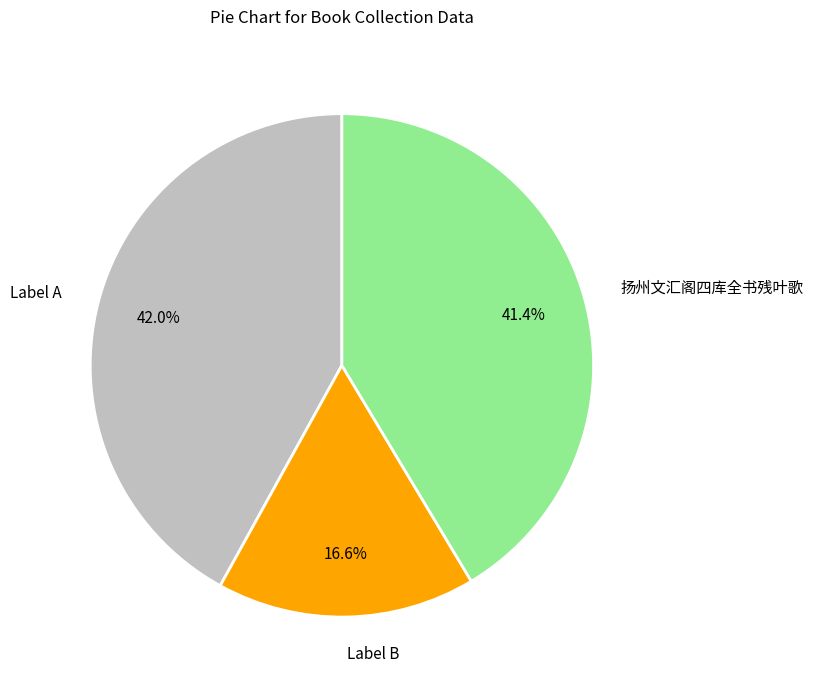

What is the ratio of the value at Label B to the value at Label A?

0.4